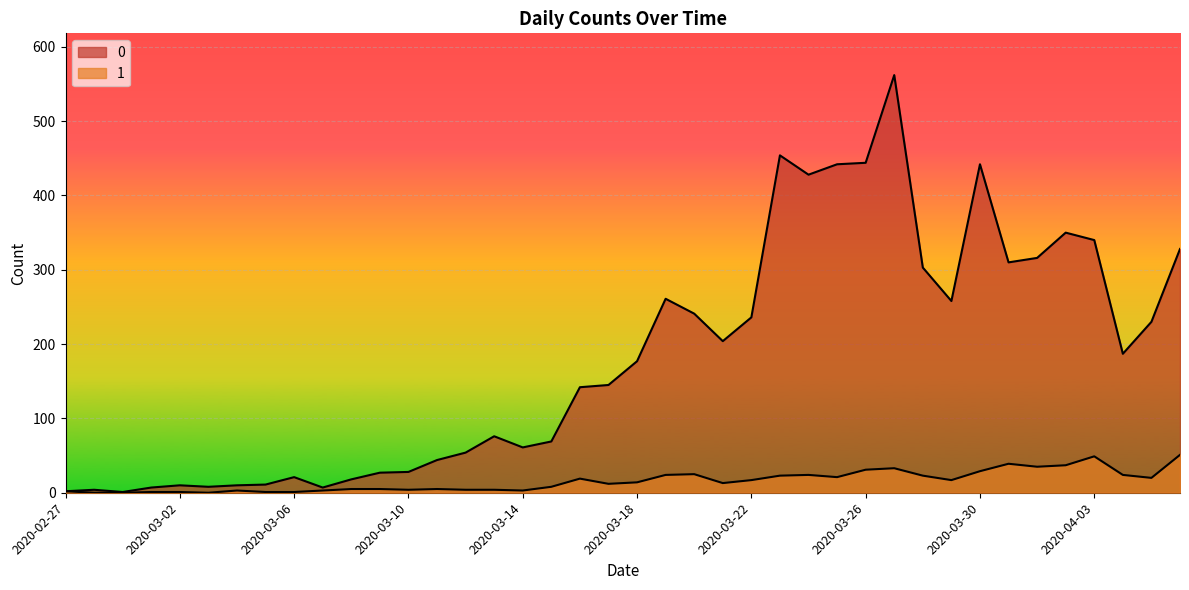

In 0, how many points are lower than both neighbors (excluding endpoints)?

9